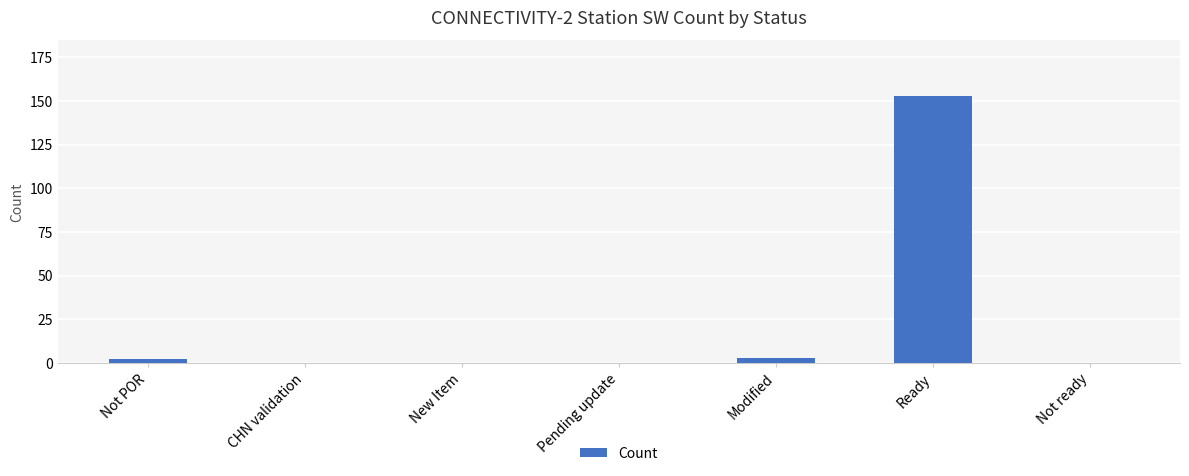

What is the change in value from CHN validation to Ready?

+153